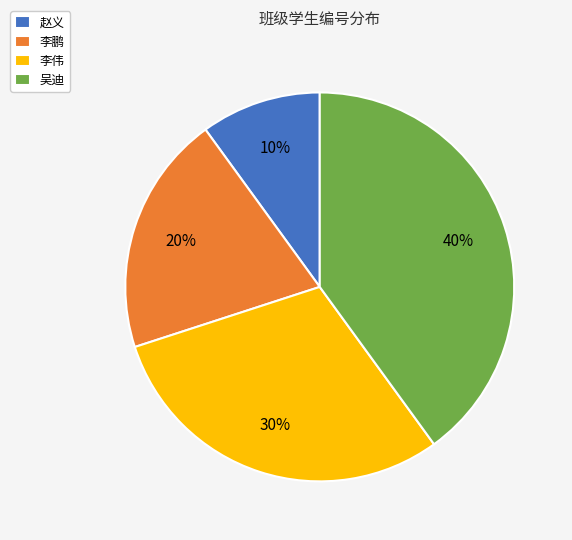

Approximately how many times larger is the value at 李鹏 compared to 李伟?

0.7